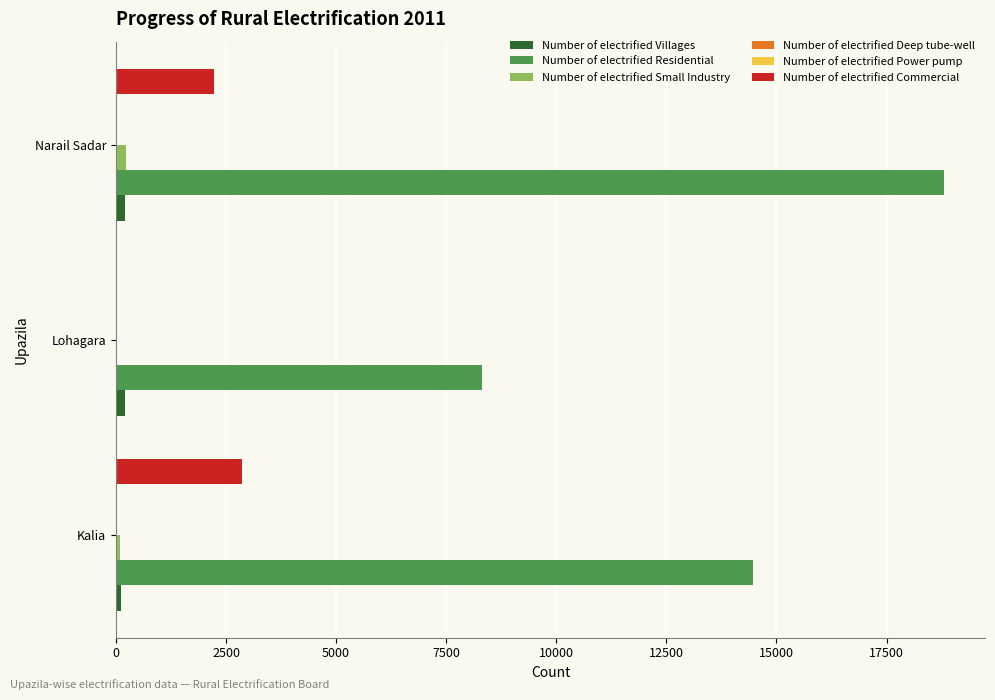

What is the maximum value shown in the chart?

18797